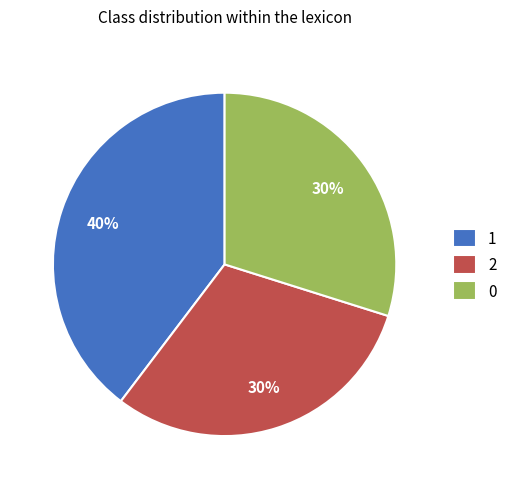

Does any single category account for the majority?

No